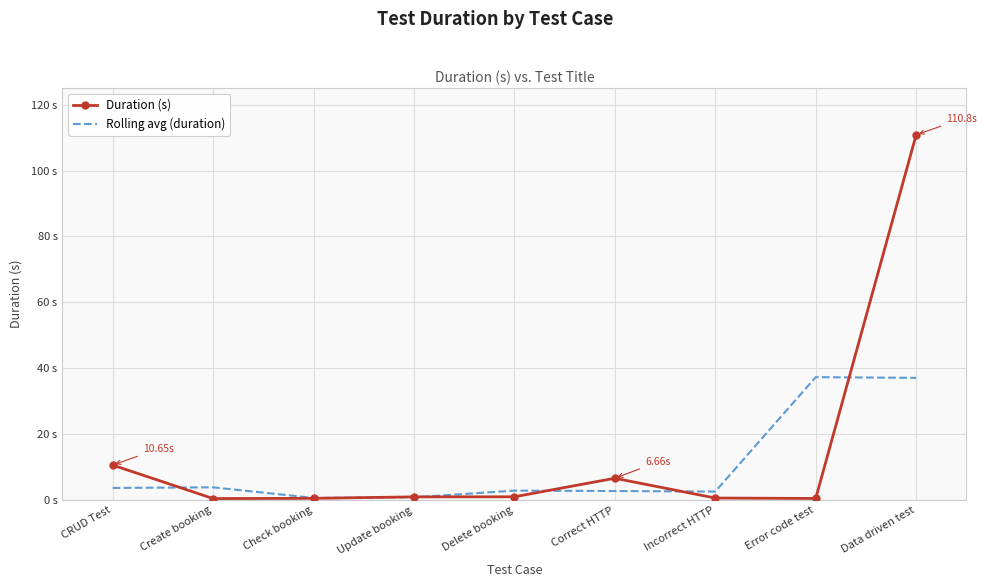

What is the total value across all series at Delete booking?

3.9